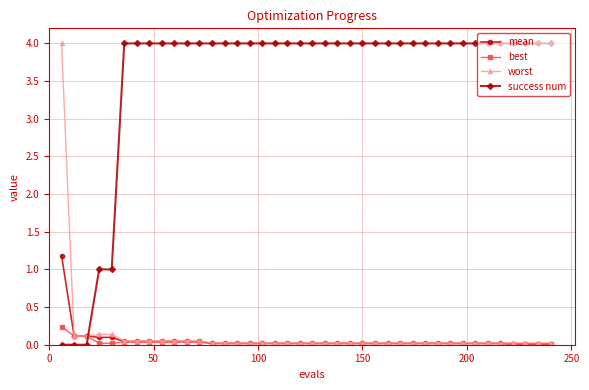

Which series has the largest total across all categories?

success num